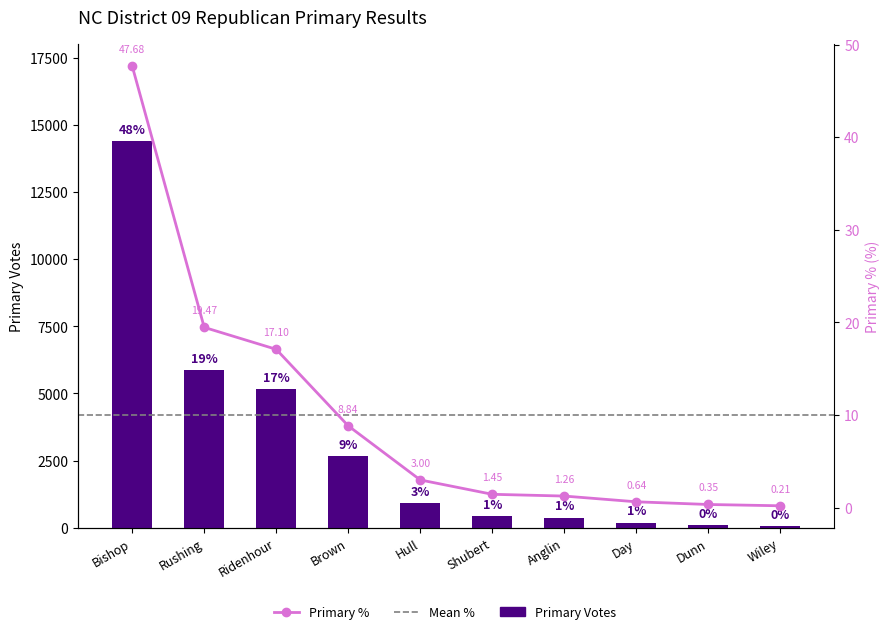

Reading left to right, what are all the values shown in this chart?

Primary Votes: Bishop=14405.0	Rushing=5882.0	Ridenhour=5166.0	Brown=2672.0	Hull=906.0	Shubert=438.0	Anglin=382.0	Day=193.0	Dunn=105.0	Wiley=62.0
Primary %: Bishop=47.7	Rushing=19.5	Ridenhour=17.1	Brown=8.8	Hull=3.0	Shubert=1.5	Anglin=1.3	Day=0.6	Dunn=0.4	Wiley=0.2